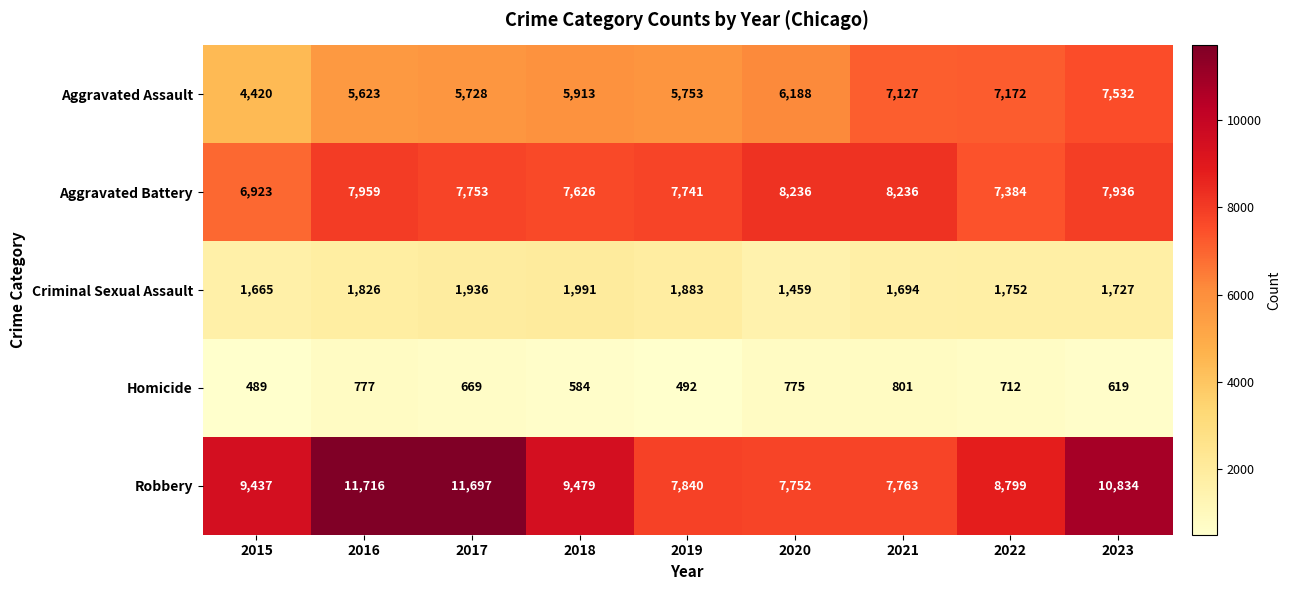

Which label corresponds to the largest value in the chart?

2016